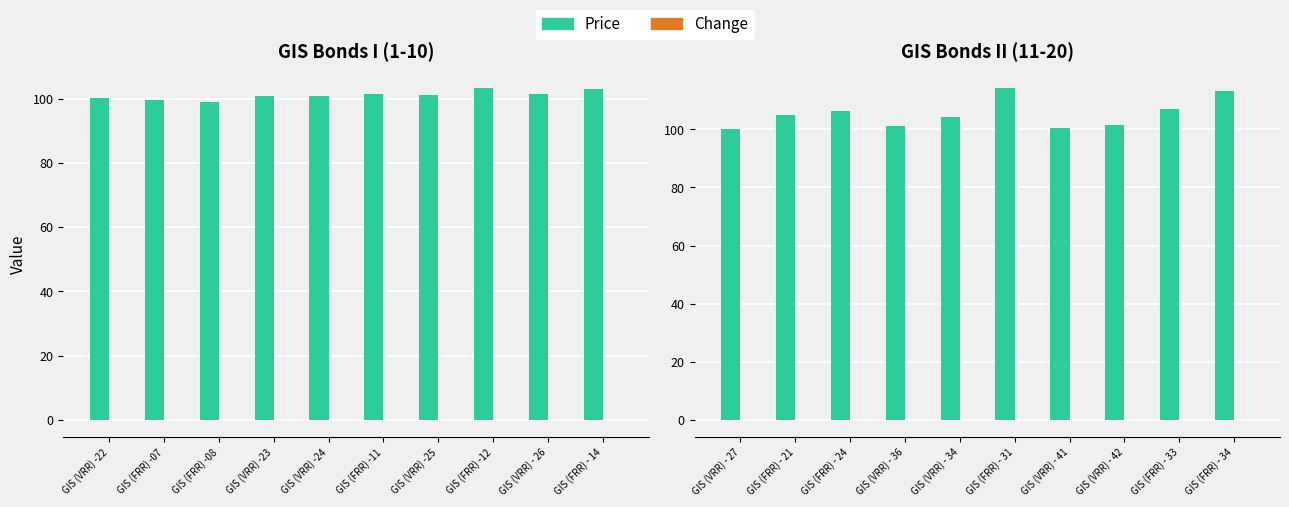

What is the greatest value displayed?

114.1